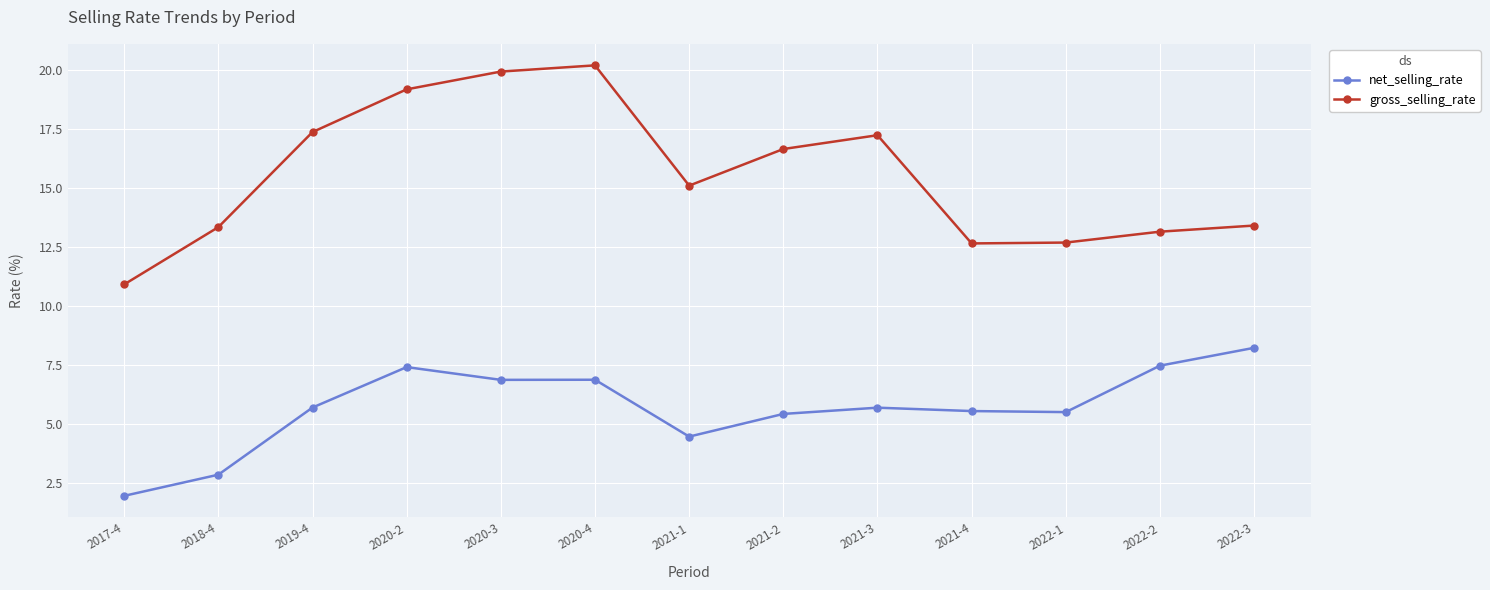

What is the label of the 9th point from the left?

2021-3